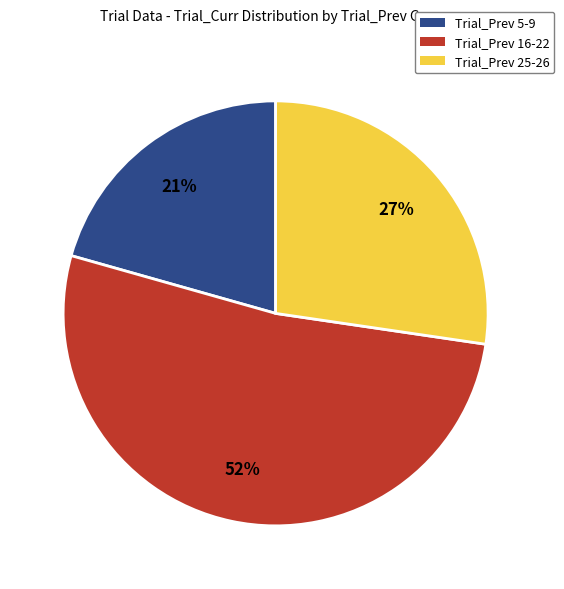

Does any single category account for the majority?

Yes